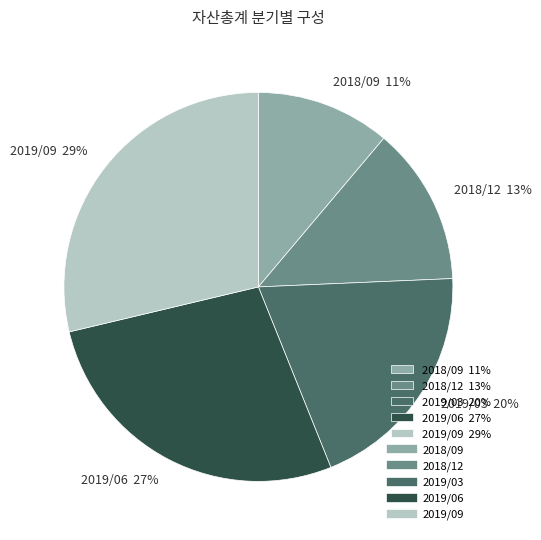

To the nearest percent, what is the difference between the largest and smallest slice percentages?

18%